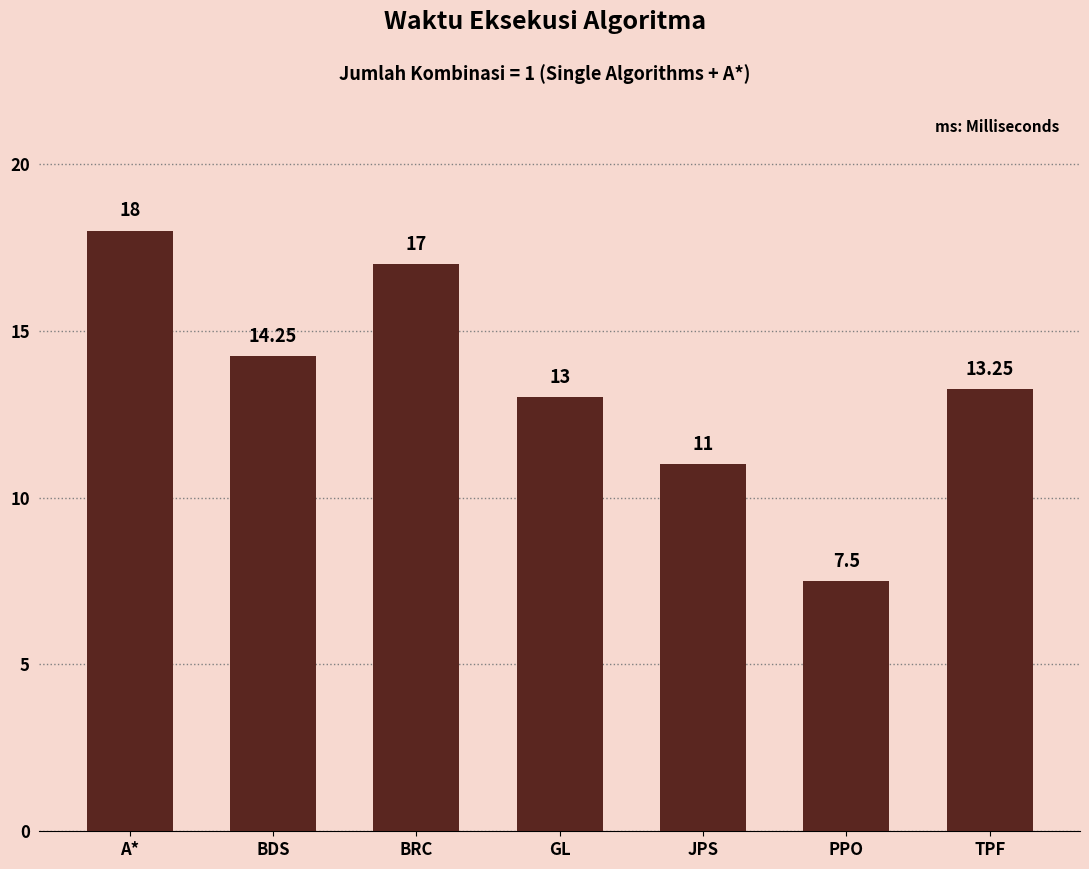

Does the chart contain stacked bars?

No